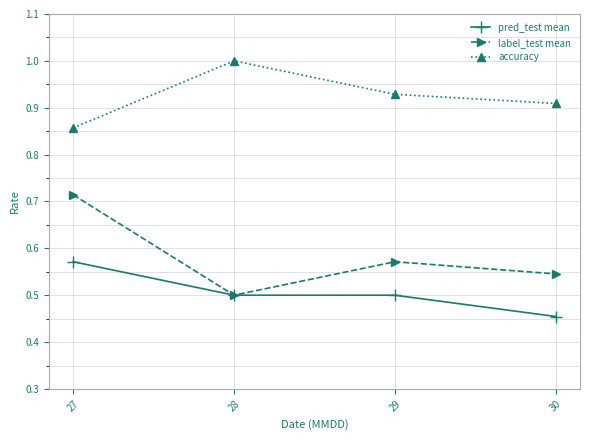

The accuracy series shows 0.5 at 30. True or false?

False